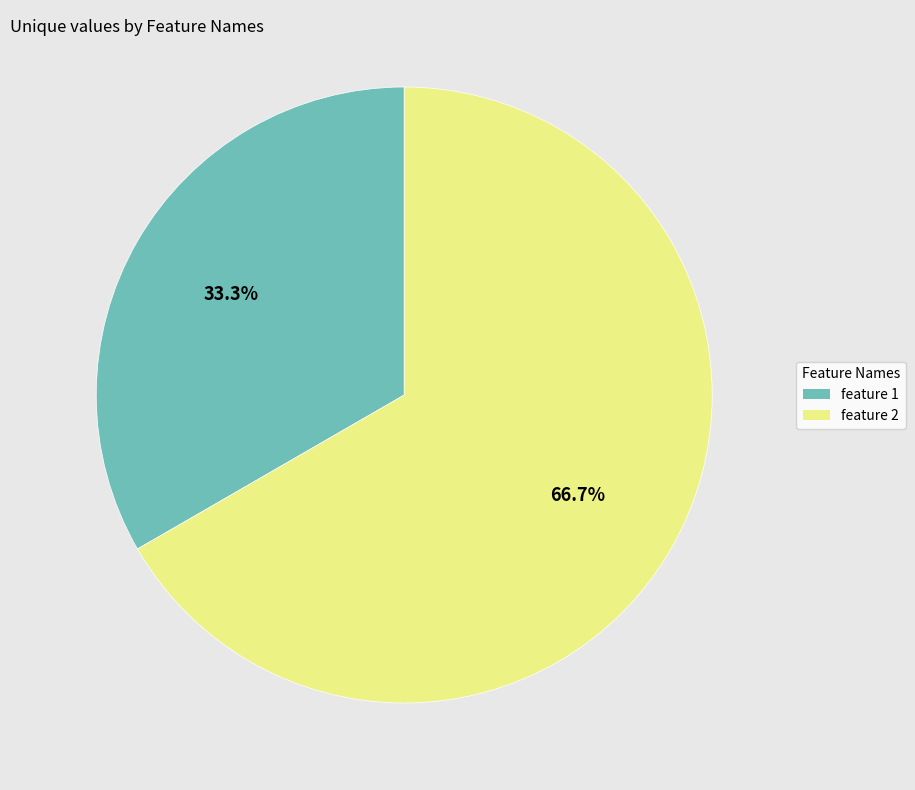

Is the sum of feature 2 and feature 1 greater than half?

Yes